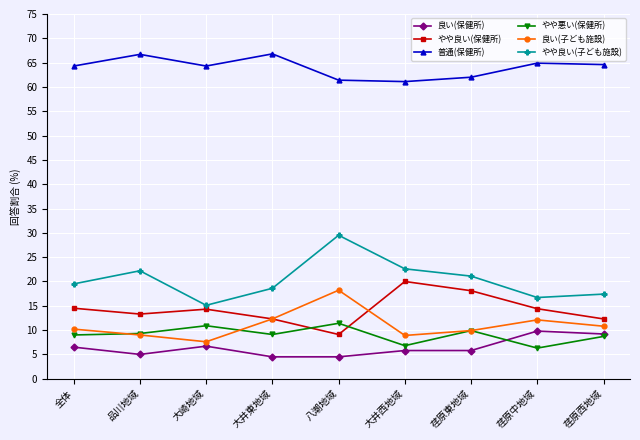

Which series has the largest total across all categories?

普通(保健所)